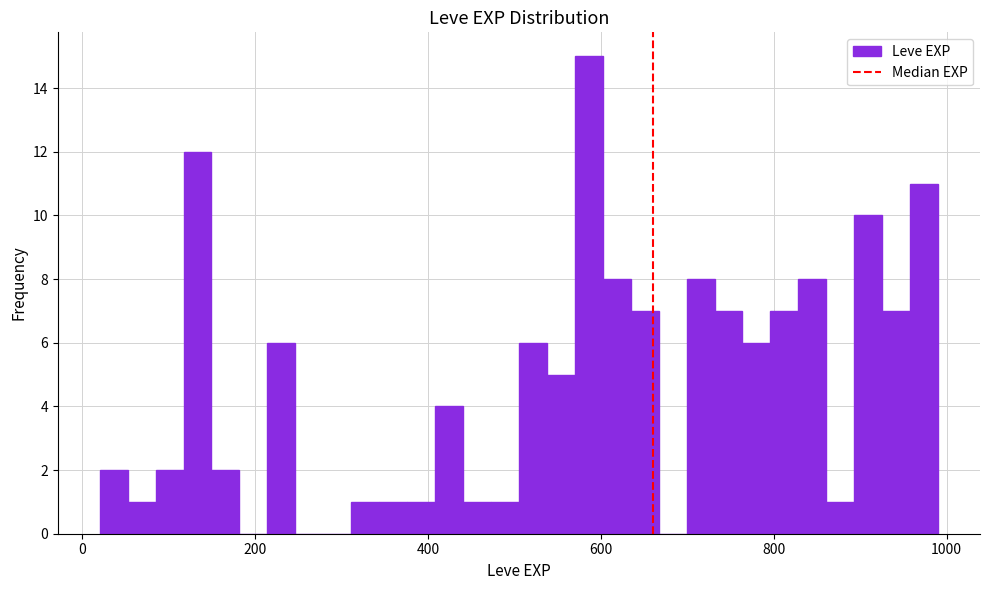

Read against the x-axis, roughly where is the centre of the tallest bar?

580